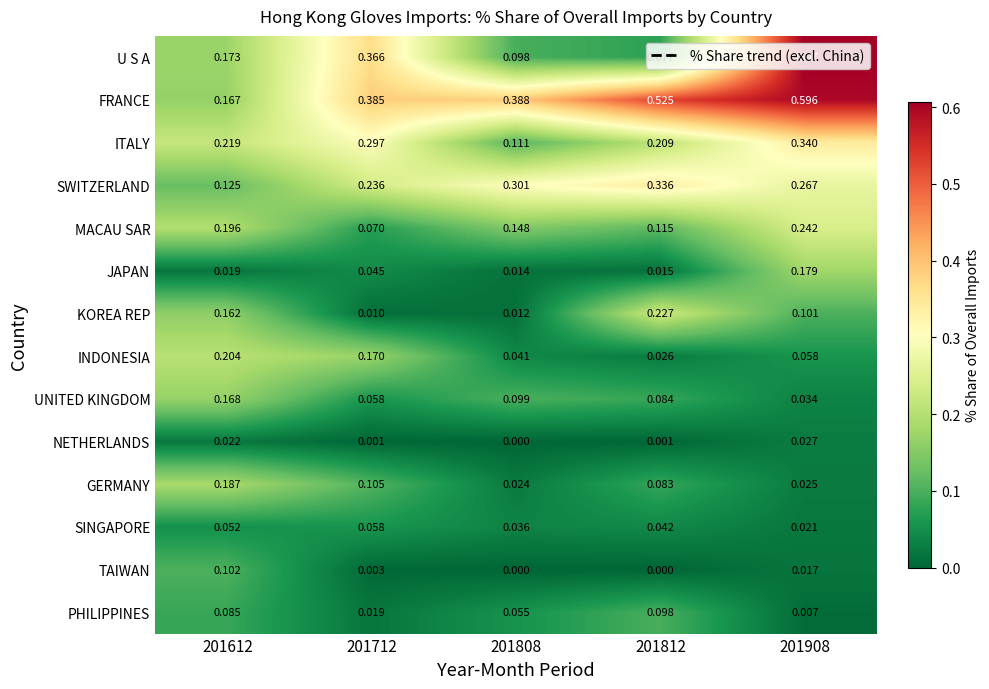

Between 201612 and 201808, which series saw the biggest shift?

FRANCE